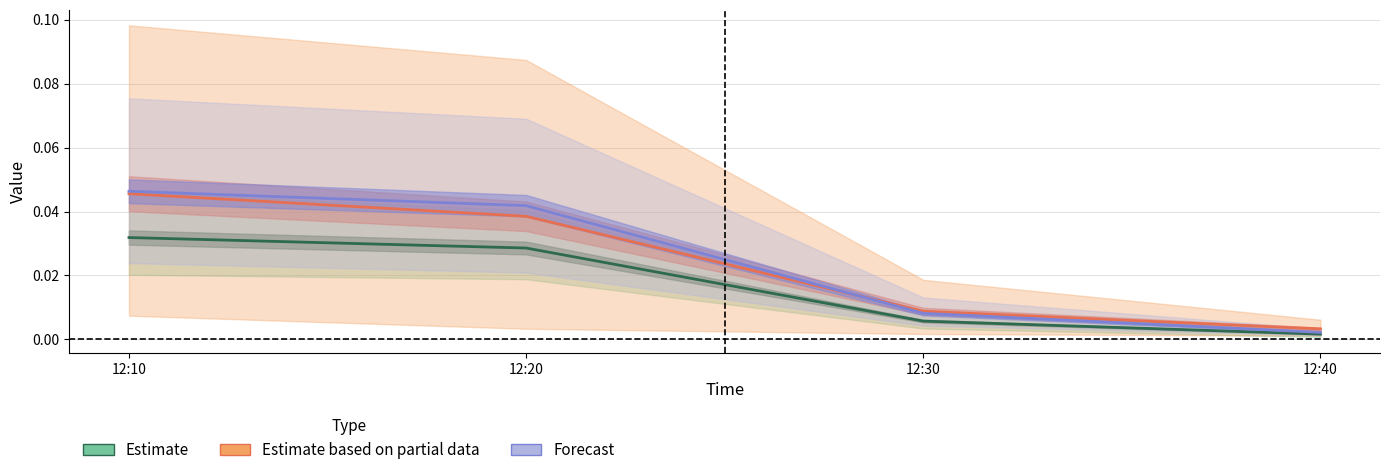

How many intersections are there between Forecast and Estimate based on partial data?

1